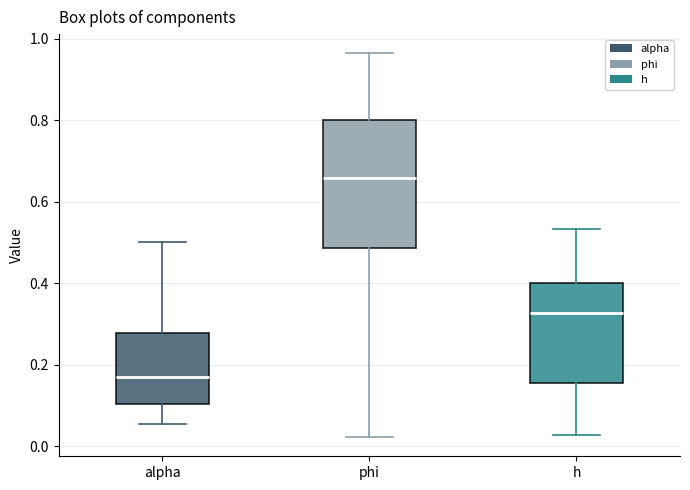

Reading left to right, read every box against the y-axis: the position of its median line, the range the box covers, and the ends of its whiskers. The values are not printed on the chart, so give them approximately, as read against the axis.

alpha: median 0.16, box 0.10 to 0.28, whiskers 0.06 to 0.50
phi: median 0.66, box 0.48 to 0.80, whiskers 0.02 to 0.96
h: median 0.32, box 0.16 to 0.40, whiskers 0.02 to 0.54